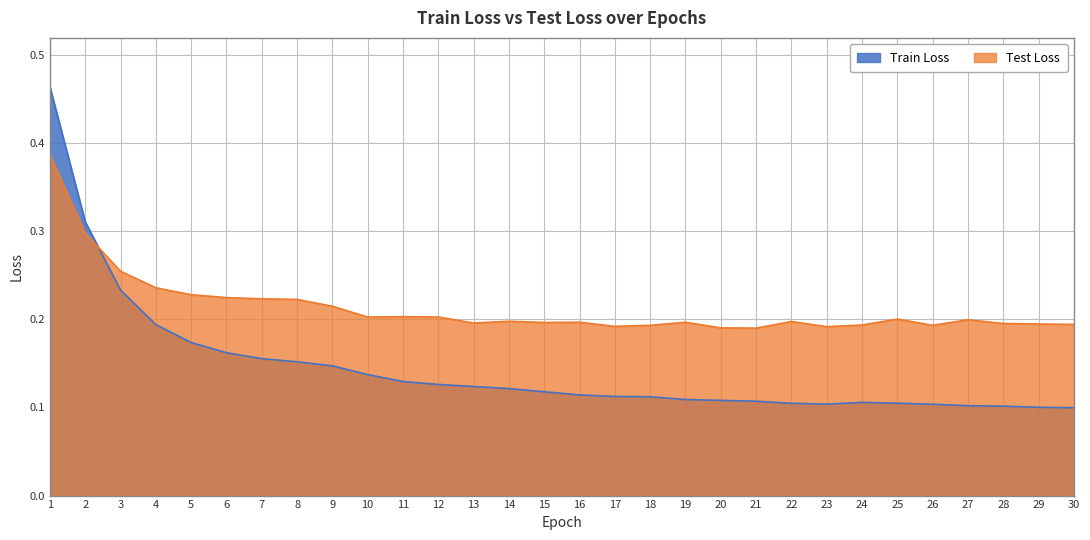

Where is the first local minimum for Train Loss?

23